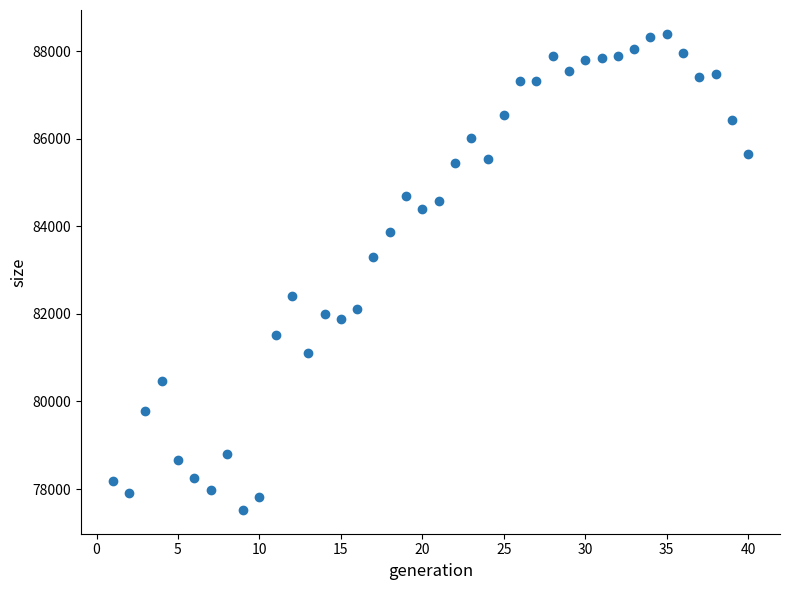

What is the range of X values (max minus min)?

39